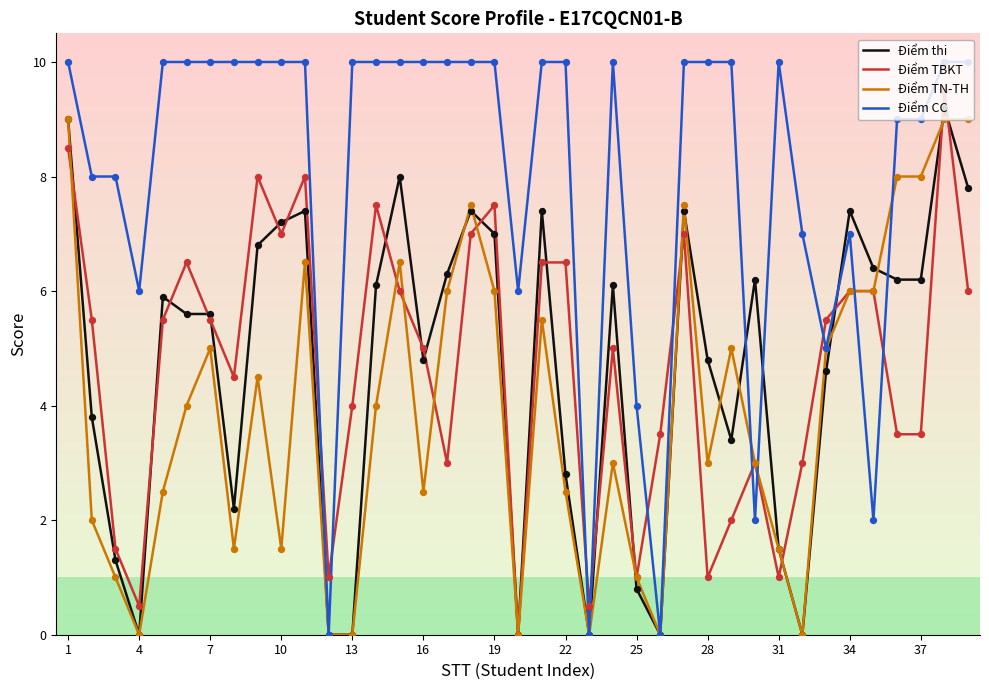

Which series has the largest total across all categories?

Điểm CC